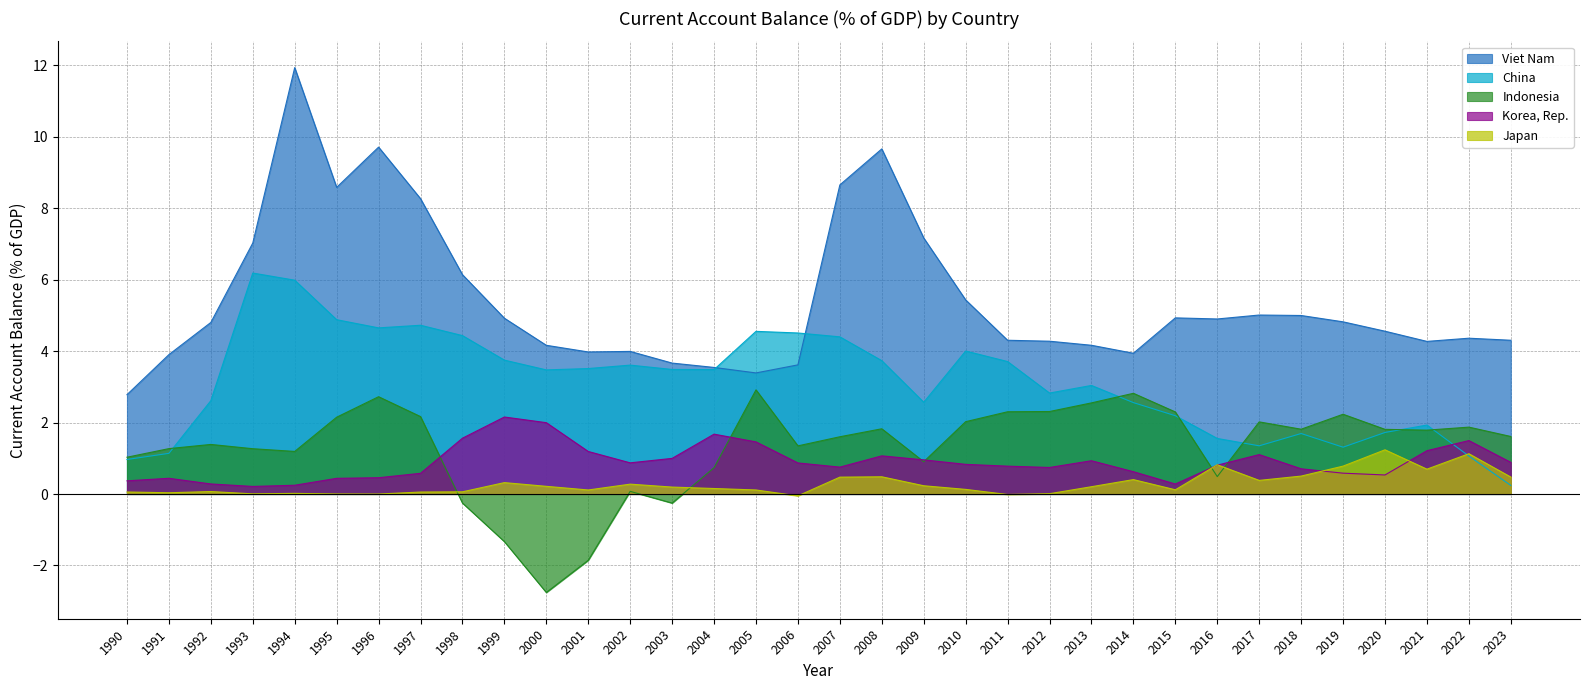

Does the chart display data point markers on the line(s)?

No